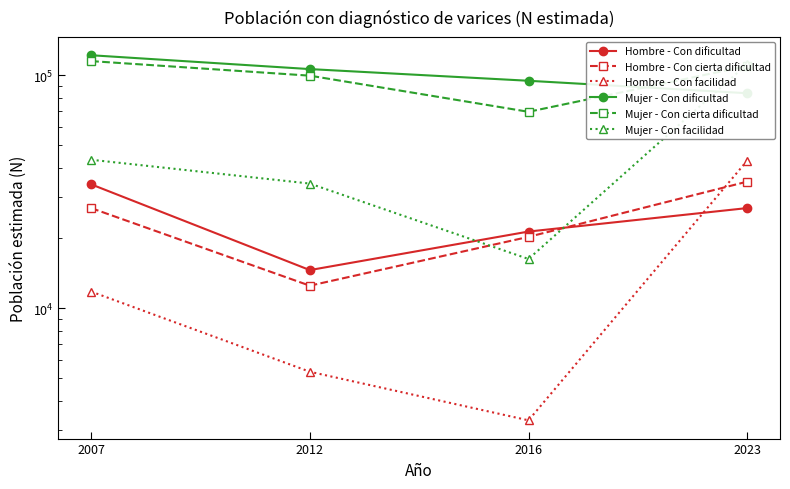

True or false: Hombre - Con facilidad and Mujer - Con facilidad cross at least once.

False